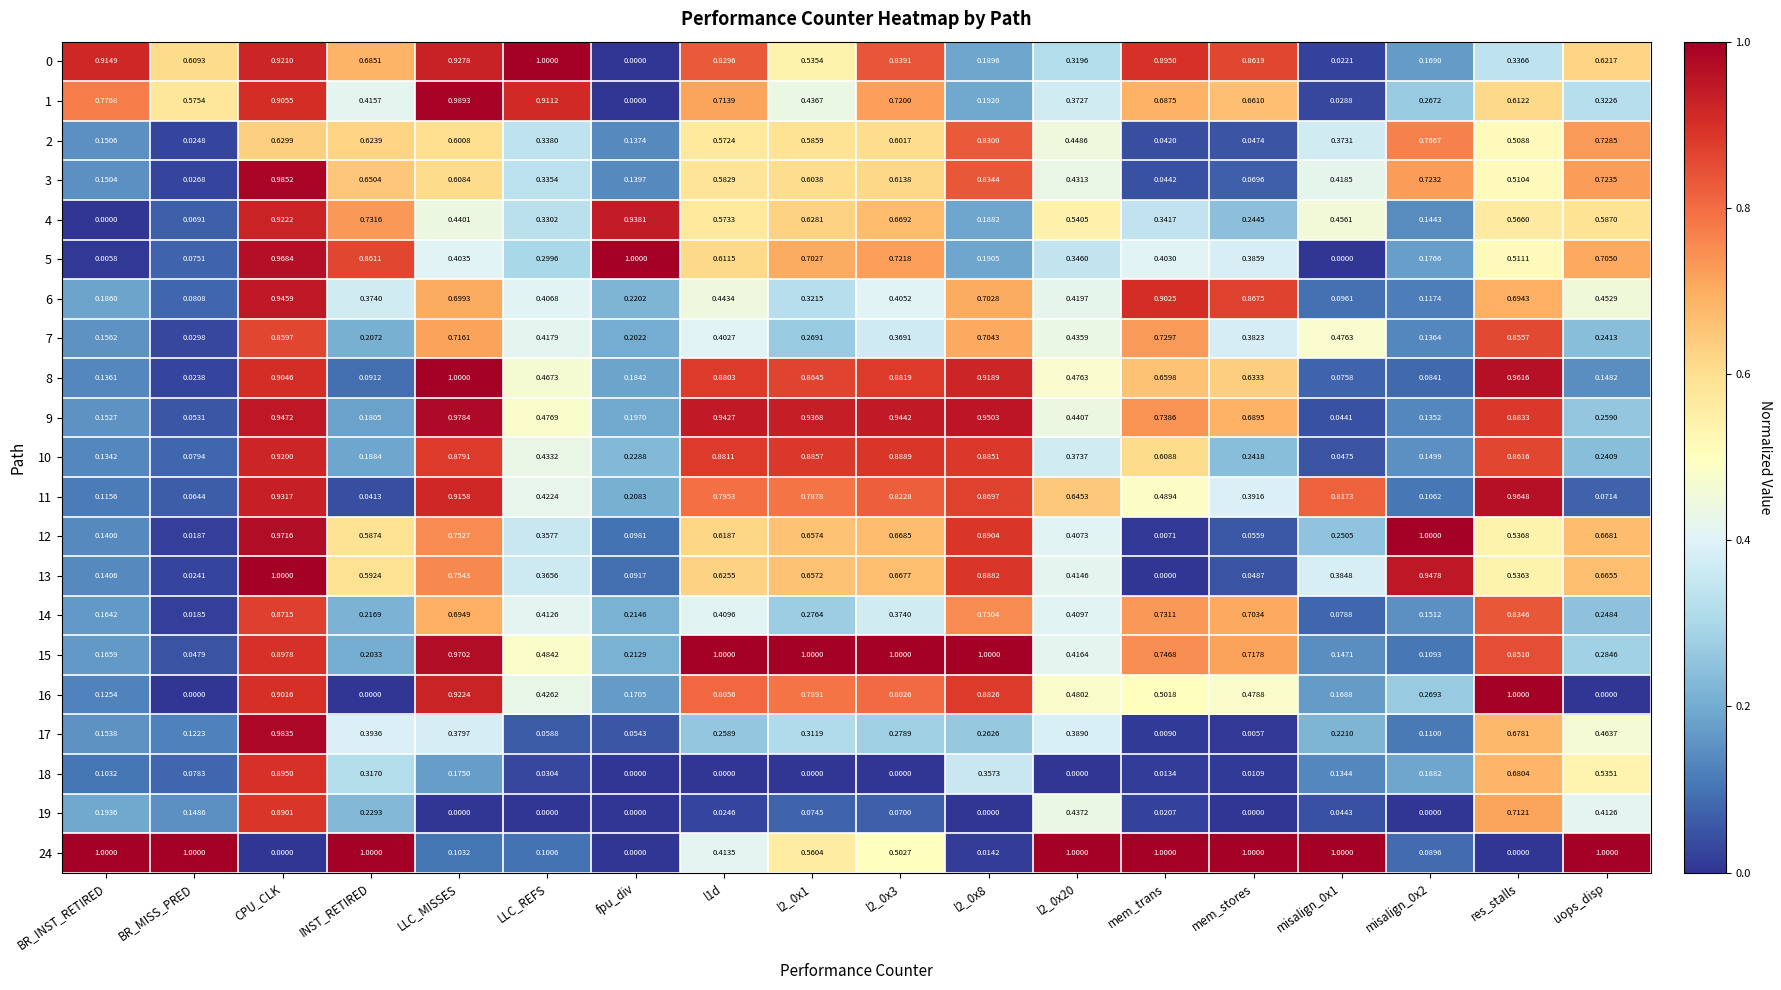

Which category has the lowest value in the 14 series?

BR_MISS_PRED